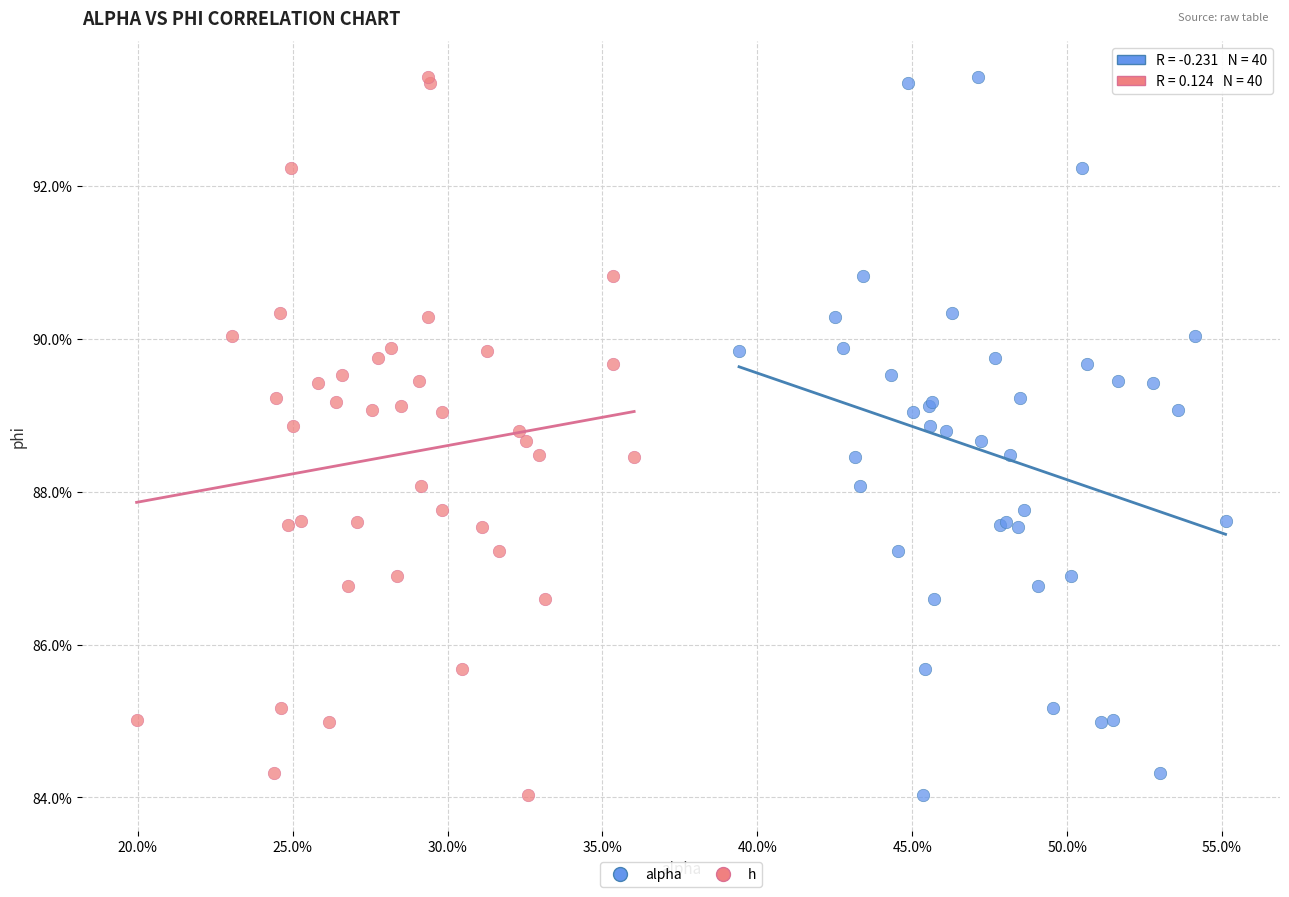

What are all the series names shown in the legend?

alpha, h